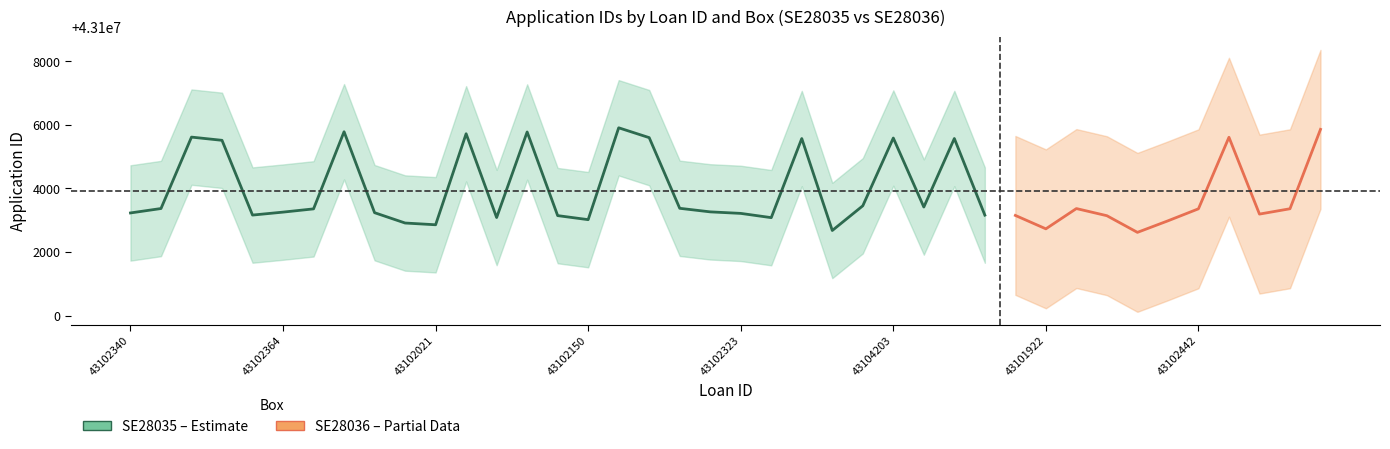

Count the number of categories in the chart.

40